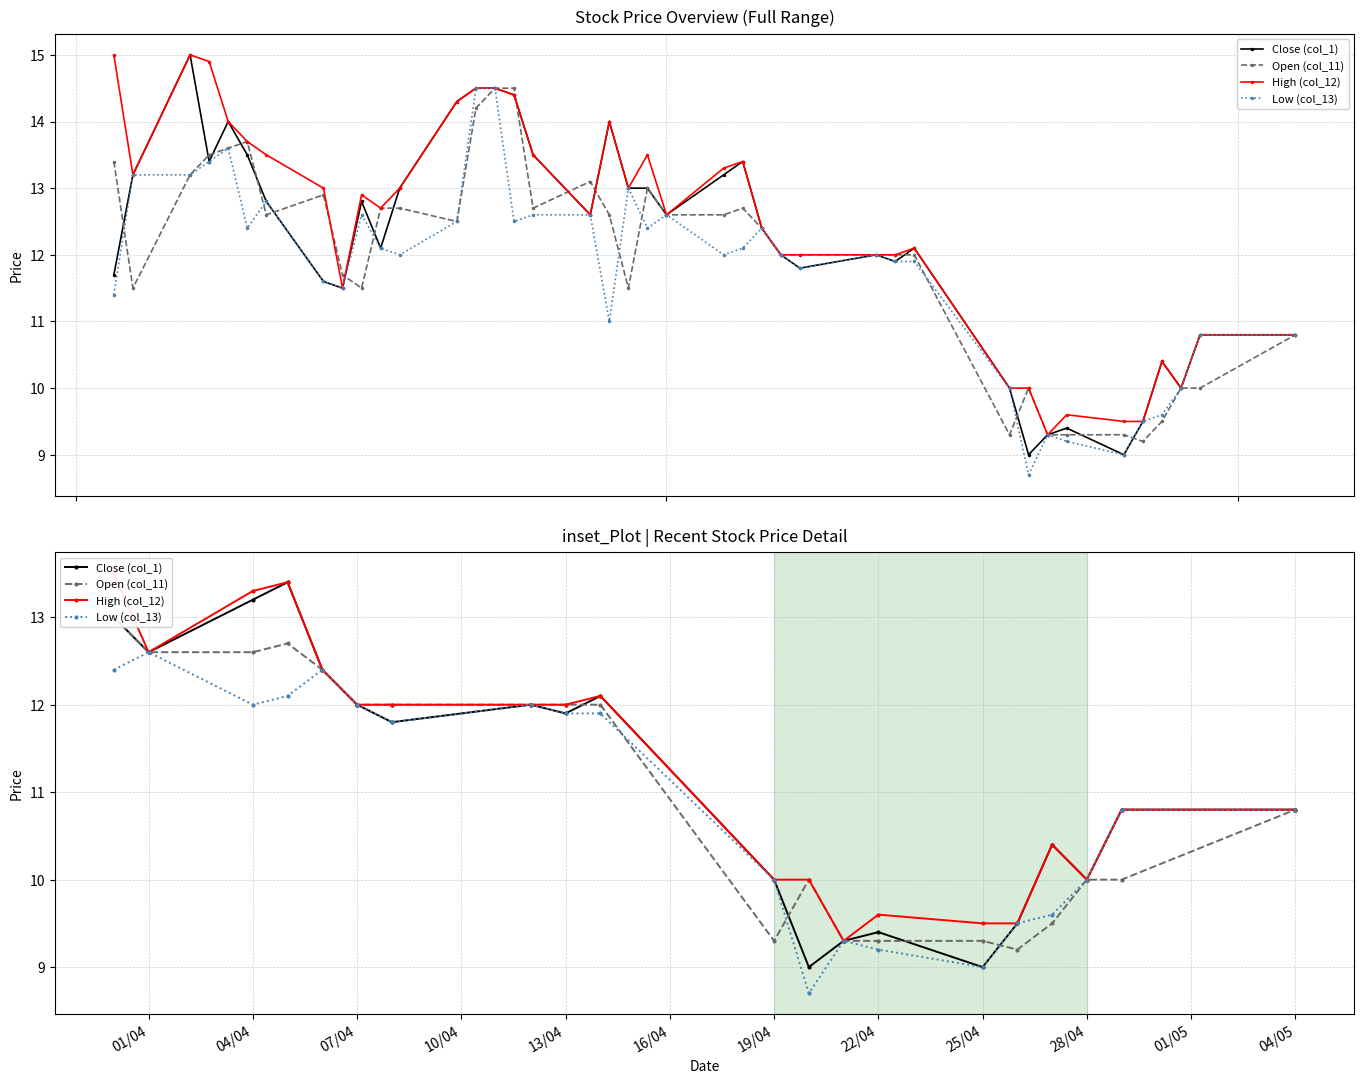

What is the label of the 10th point from the left?

28/04